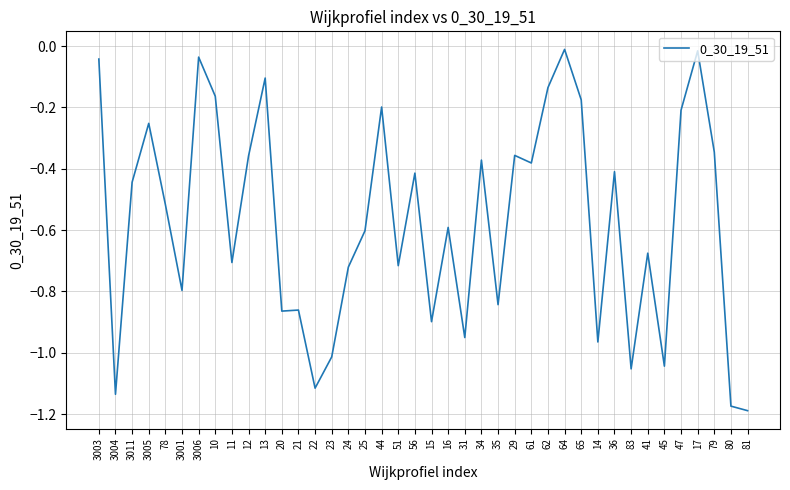

Which has a higher value, 83 or 3001?

3001